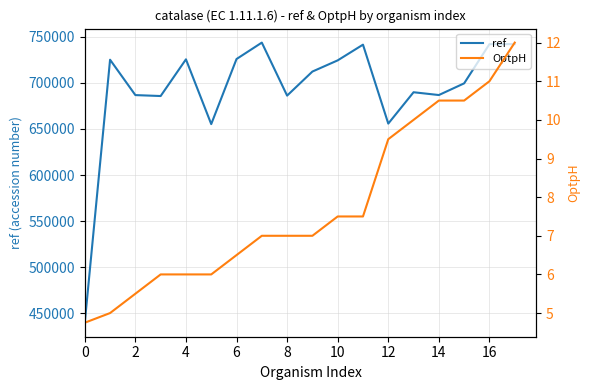

Which series has the widest spread of values?

ref